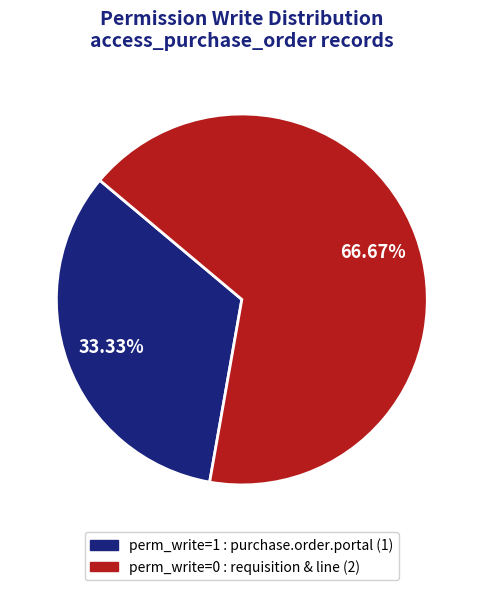

Is there any slice that represents more than half of the pie?

Yes